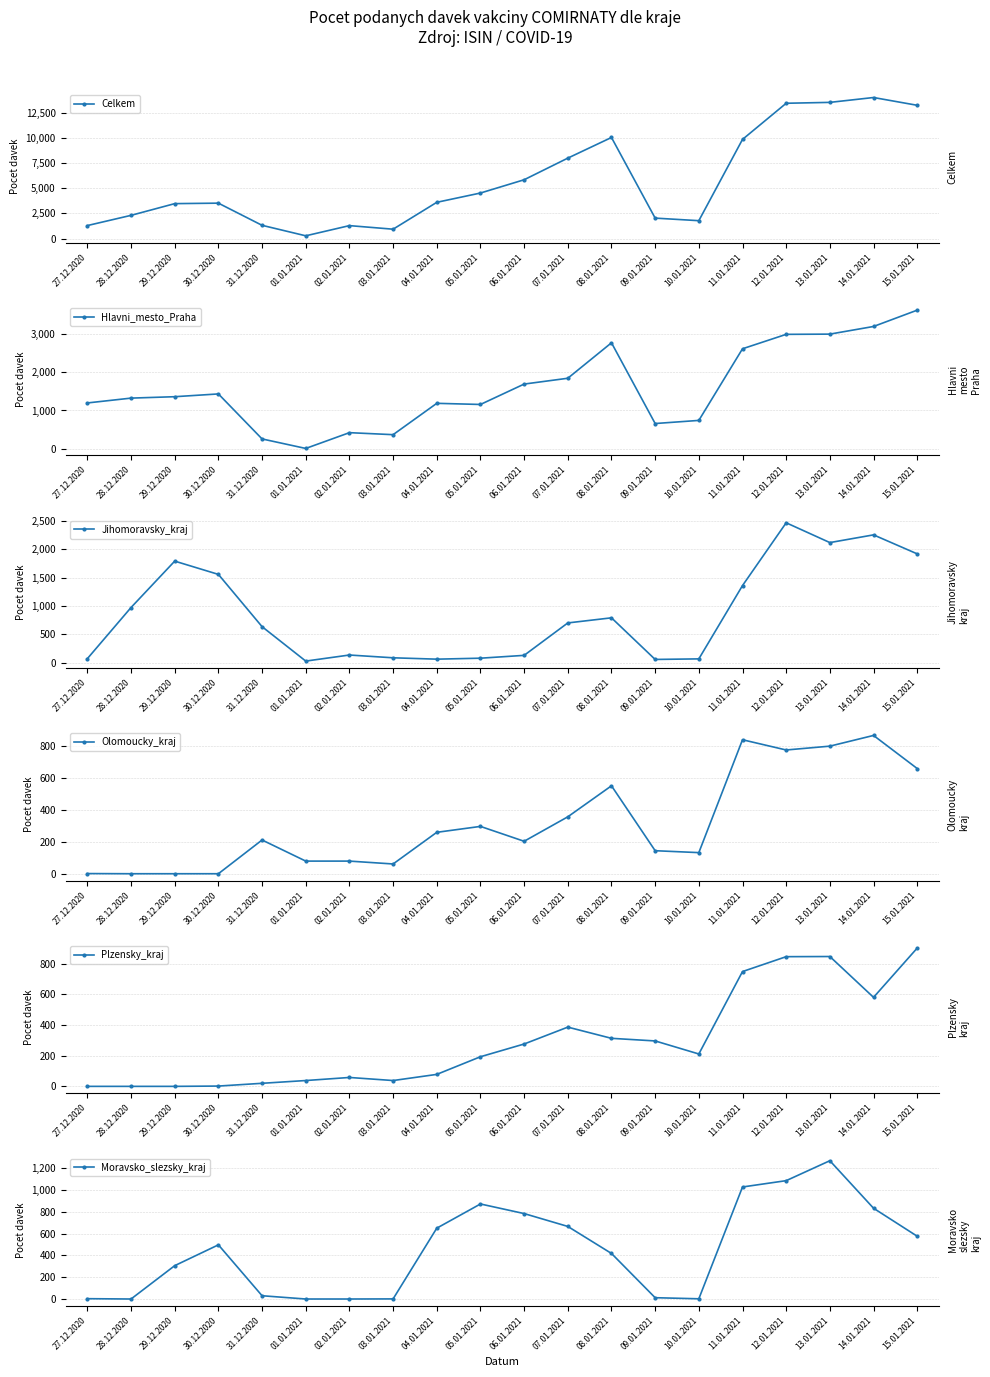

True or false: Jihomoravsky_kraj and Celkem intersect in this chart.

False